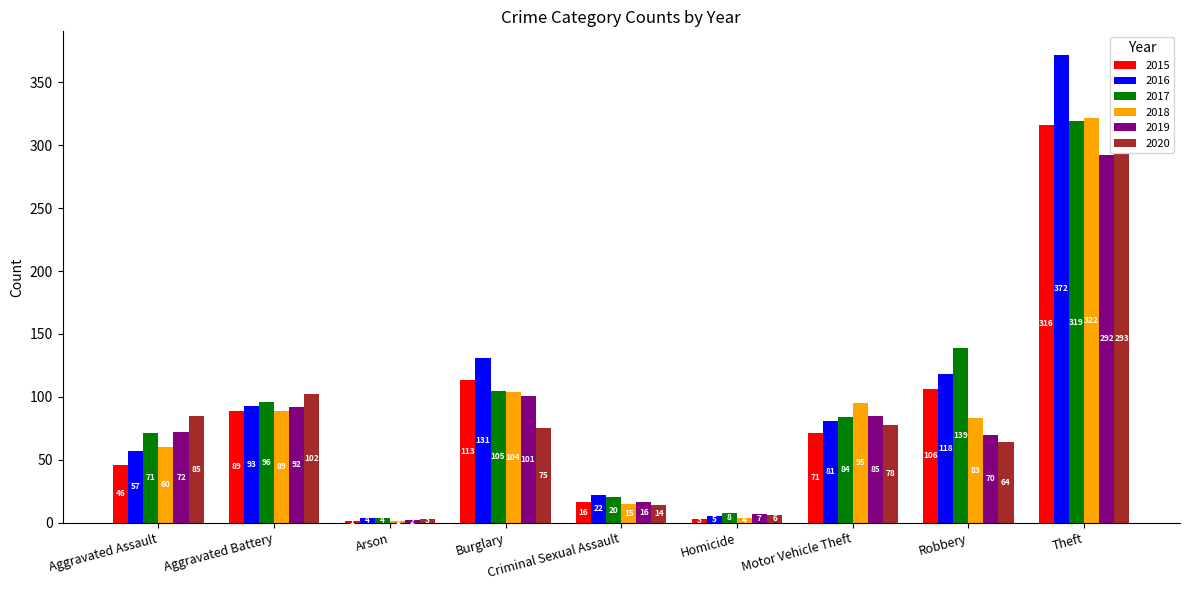

Reading left to right, what are all the values shown in this chart?

2015: Aggravated Assault=46	Aggravated Battery=89	Arson=1	Burglary=113	Criminal Sexual Assault=16	Homicide=3	Motor Vehicle Theft=71	Robbery=106	Theft=316
2016: Aggravated Assault=57	Aggravated Battery=93	Arson=4	Burglary=131	Criminal Sexual Assault=22	Homicide=5	Motor Vehicle Theft=81	Robbery=118	Theft=372
2017: Aggravated Assault=71	Aggravated Battery=96	Arson=4	Burglary=105	Criminal Sexual Assault=20	Homicide=8	Motor Vehicle Theft=84	Robbery=139	Theft=319
2018: Aggravated Assault=60	Aggravated Battery=89	Arson=1	Burglary=104	Criminal Sexual Assault=15	Homicide=4	Motor Vehicle Theft=95	Robbery=83	Theft=322
2019: Aggravated Assault=72	Aggravated Battery=92	Arson=2	Burglary=101	Criminal Sexual Assault=16	Homicide=7	Motor Vehicle Theft=85	Robbery=70	Theft=292
2020: Aggravated Assault=85	Aggravated Battery=102	Arson=3	Burglary=75	Criminal Sexual Assault=14	Homicide=6	Motor Vehicle Theft=78	Robbery=64	Theft=293